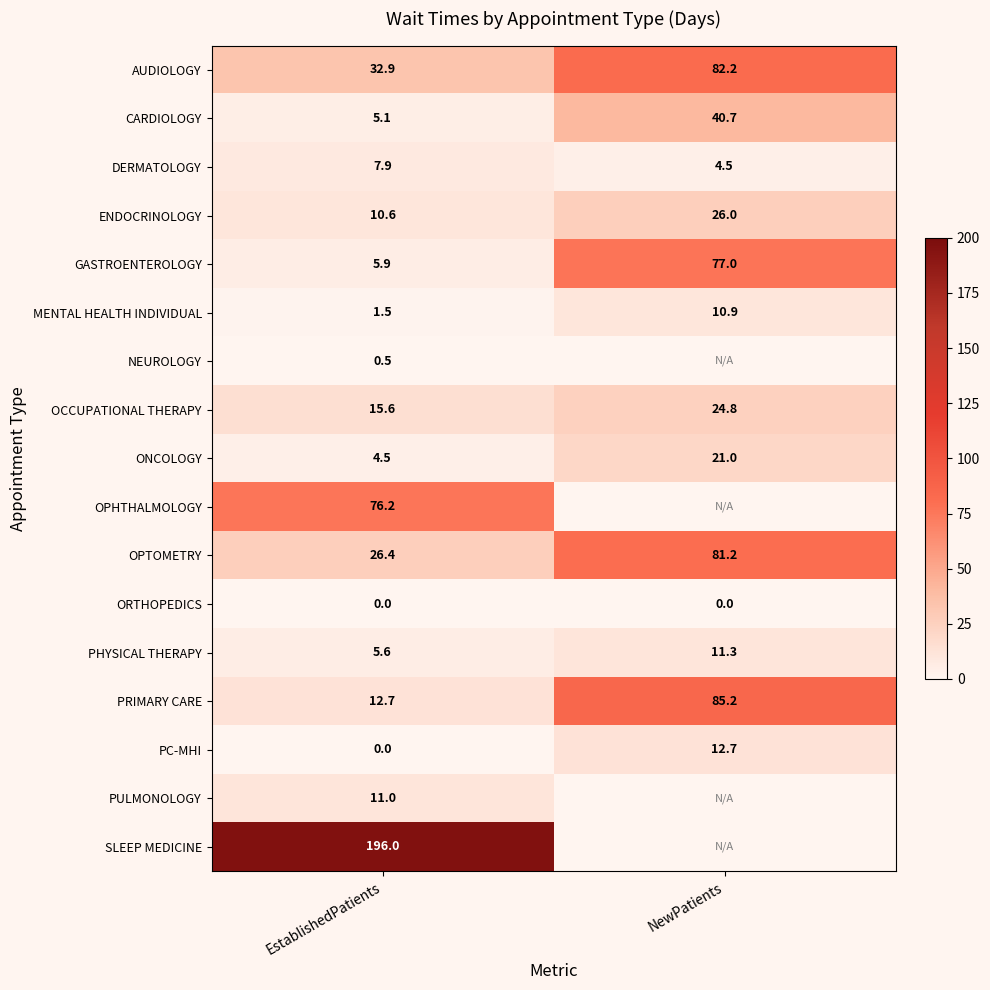

At which label is AUDIOLOGY closest to 57?

EstablishedPatients